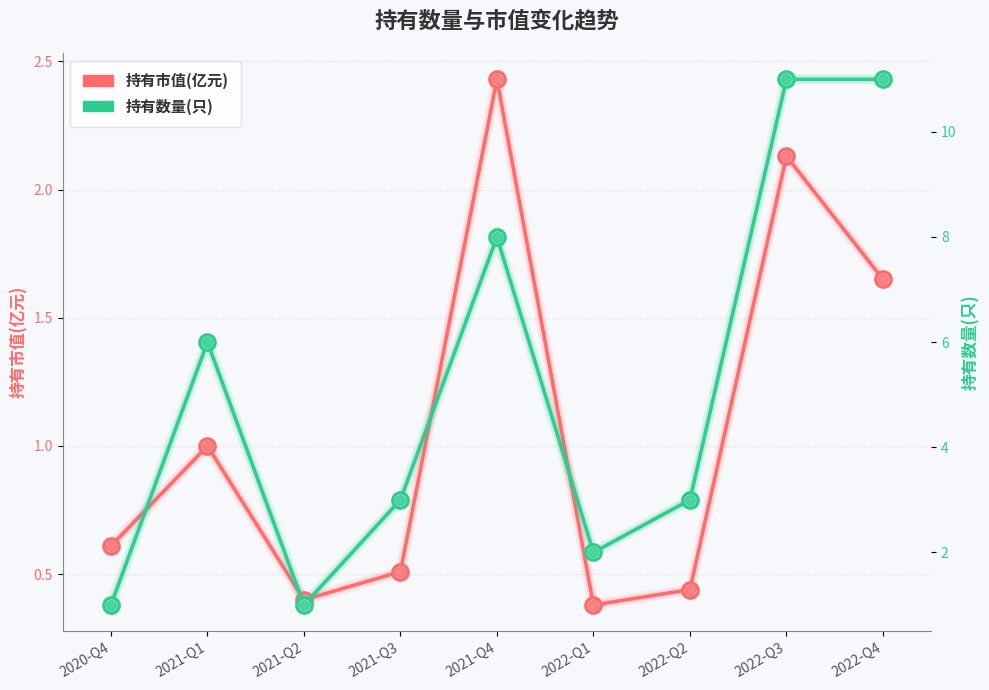

Which series has the largest Y range (max minus min)?

持有数量(只)